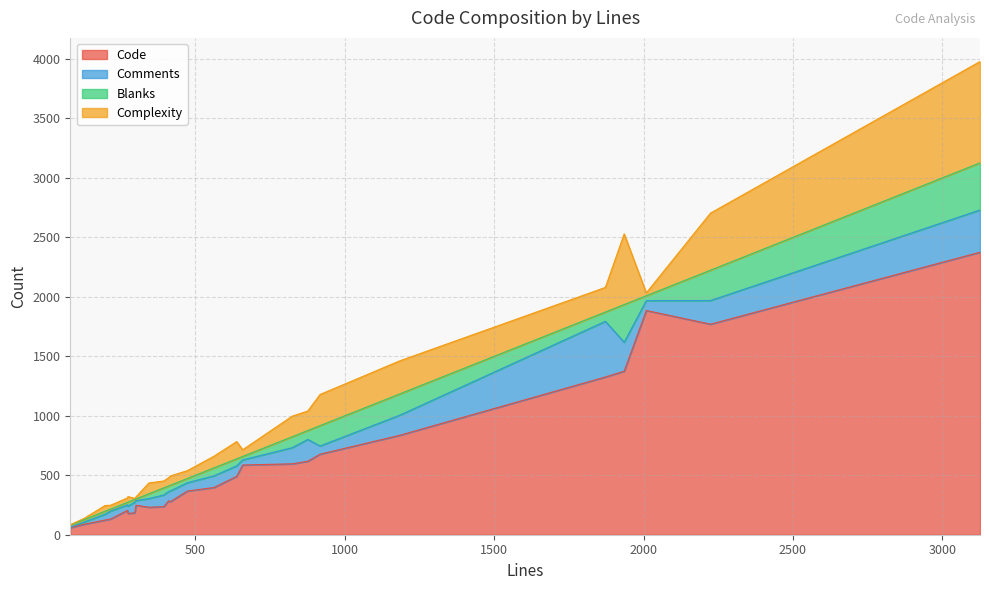

The Code series shows 677 at 917. True or false?

True